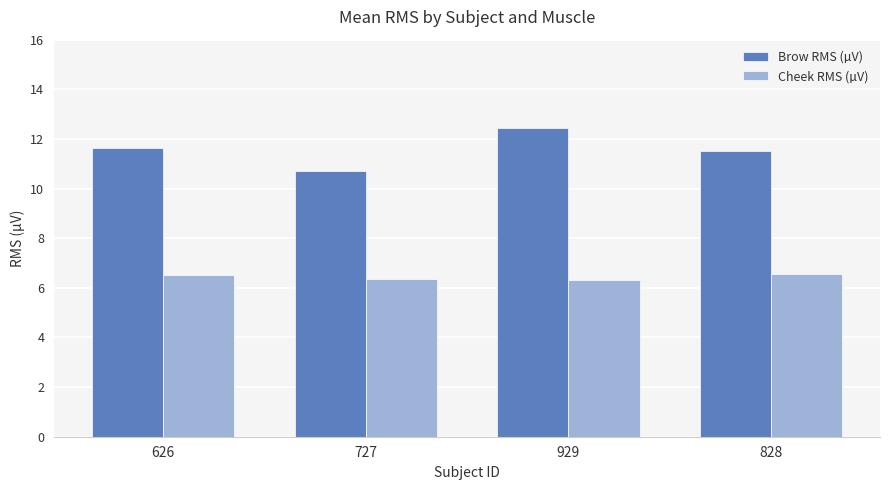

The value of Cheek RMS (µV) at 828 is 6.6. True or false?

True